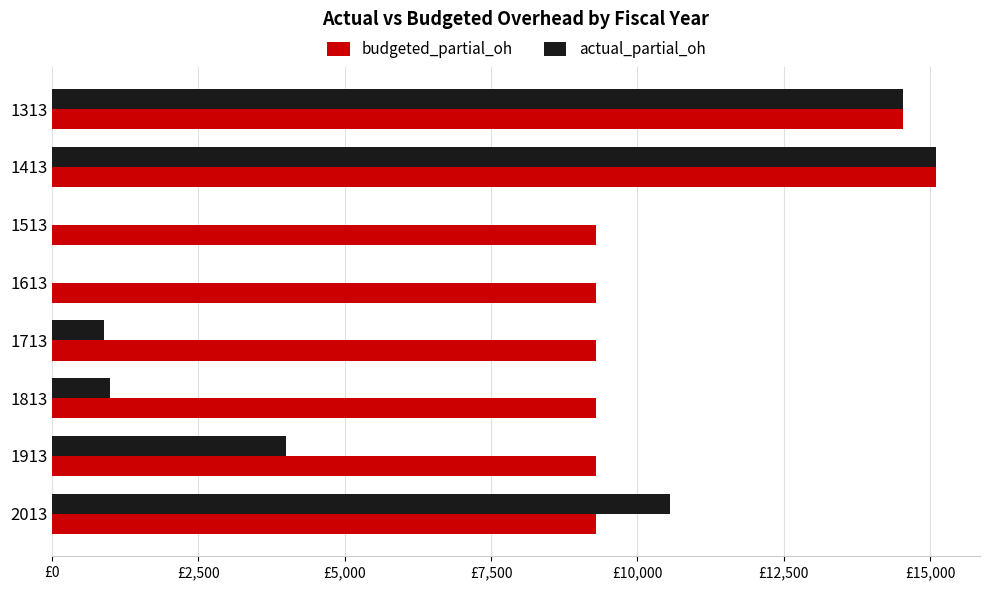

What is the difference between the maximum and minimum values in the actual_partial_oh series?

15099.0